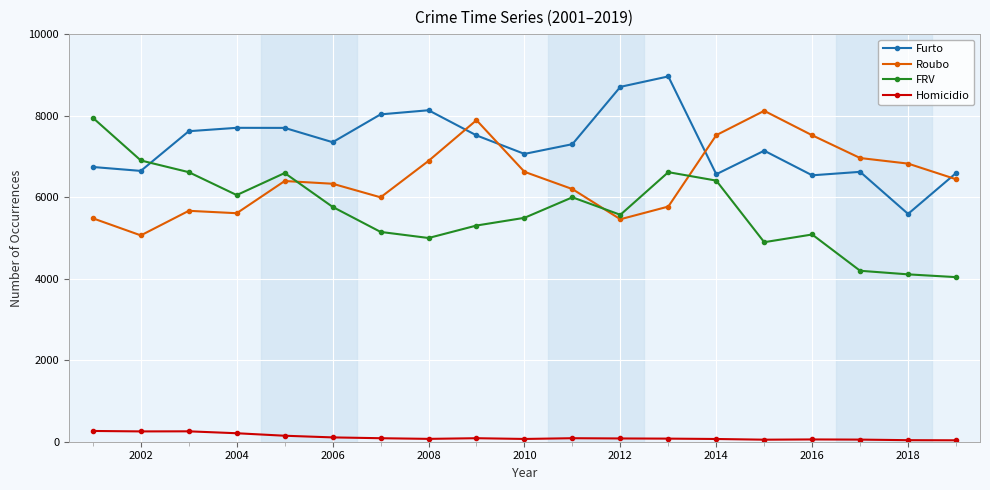

True or false: Homicidio has more than 0 points higher than both neighbors.

True